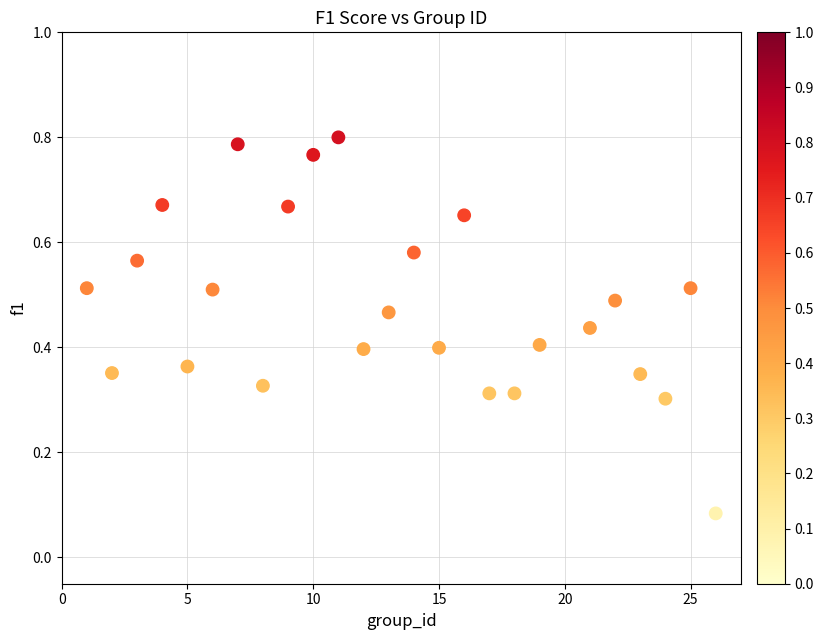

What is the range of X values (max minus min)?

25.0